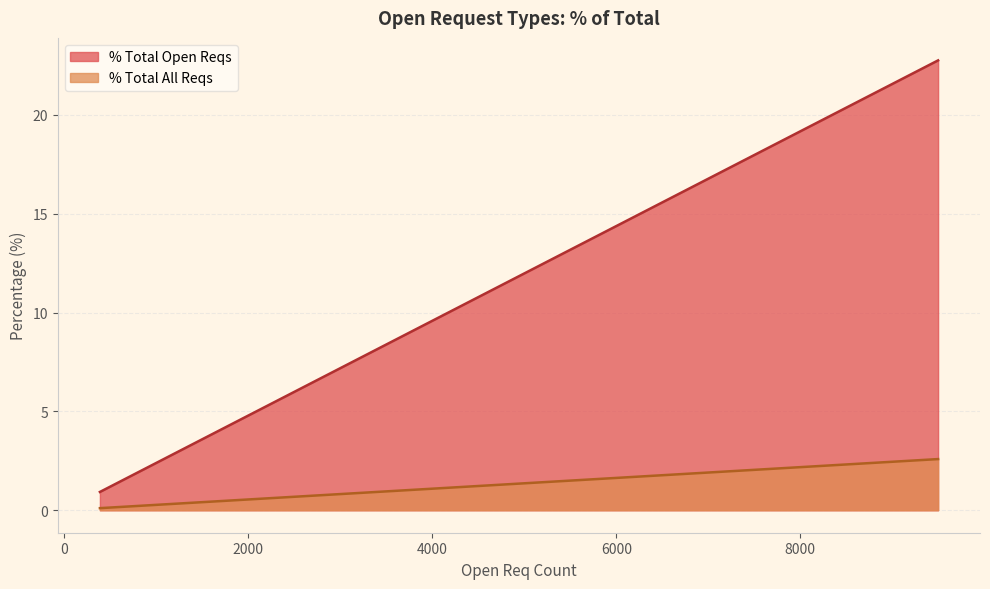

What is the highest value of the % Total All Reqs series?

2.6